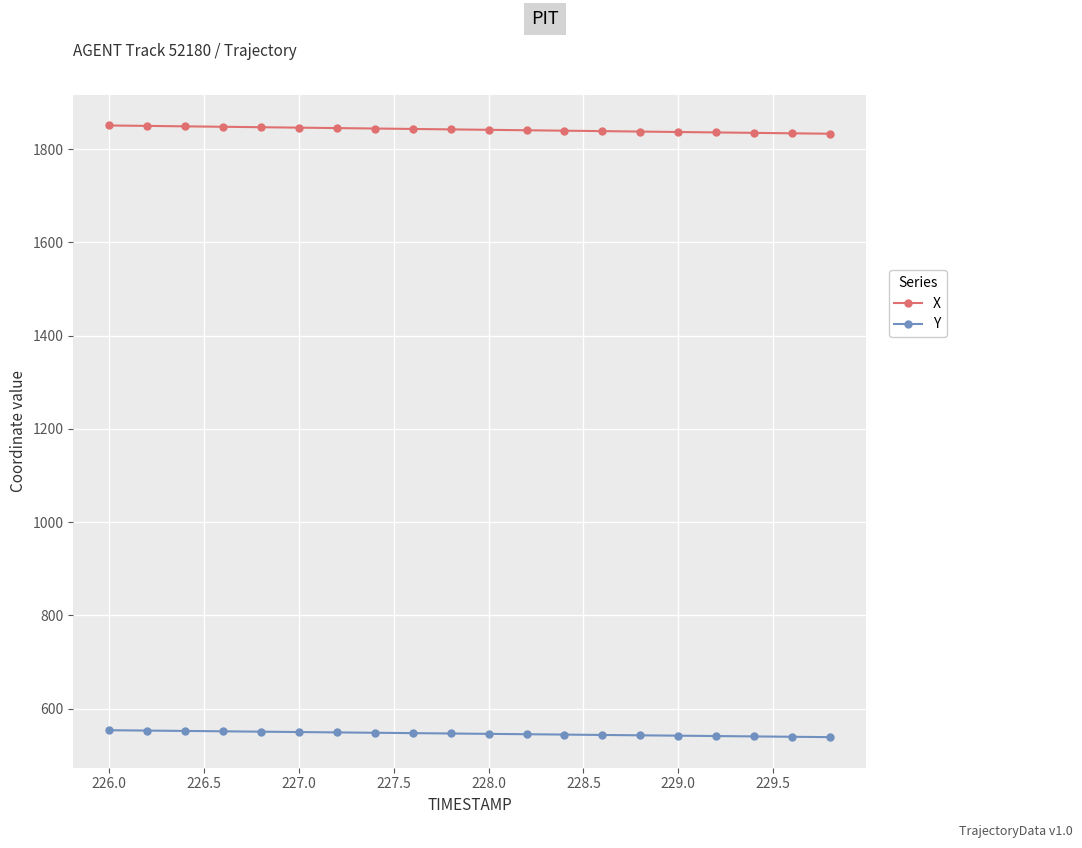

Which series has the largest total across all categories?

X